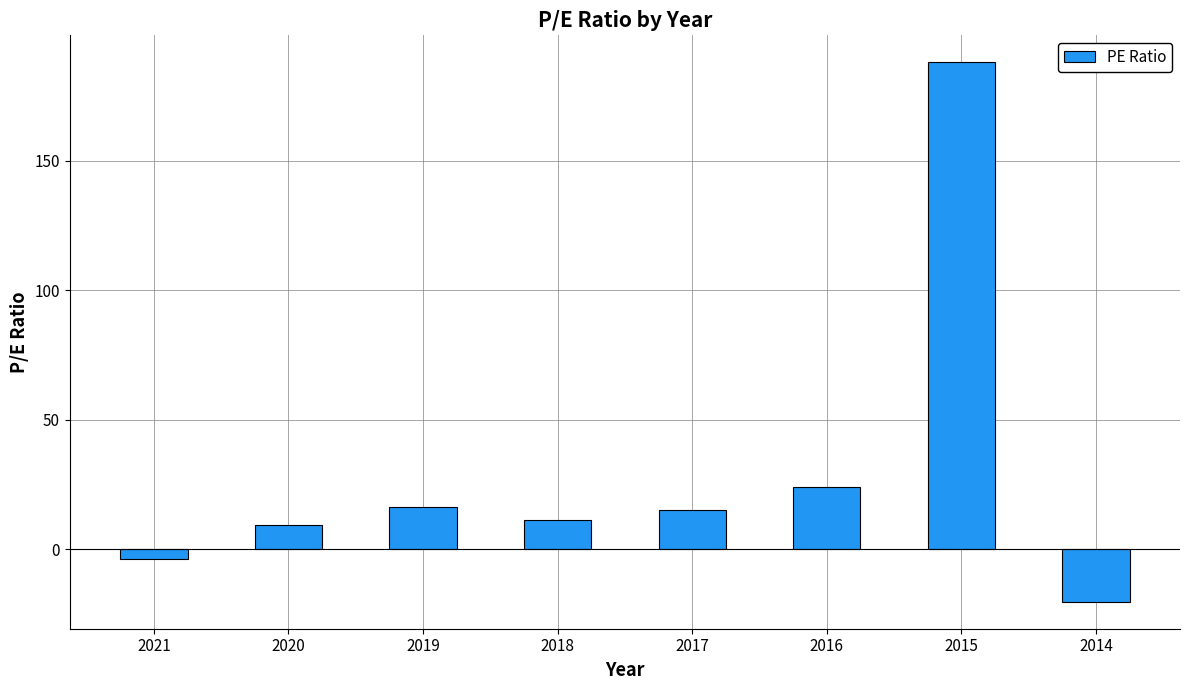

How many values are below 15?

4